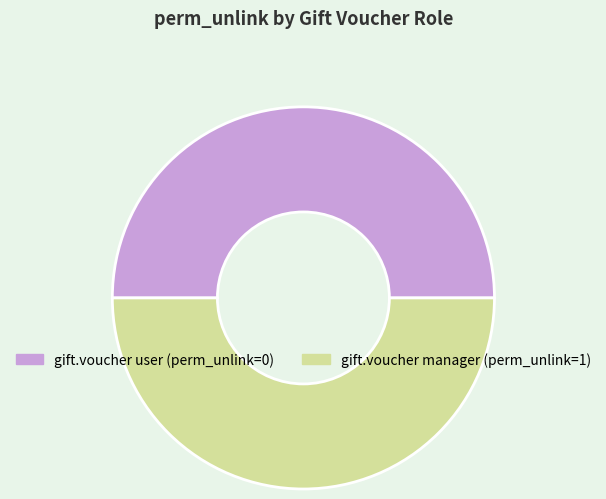

Is the sum of gift.voucher user and gift.voucher manager greater than half?

Yes